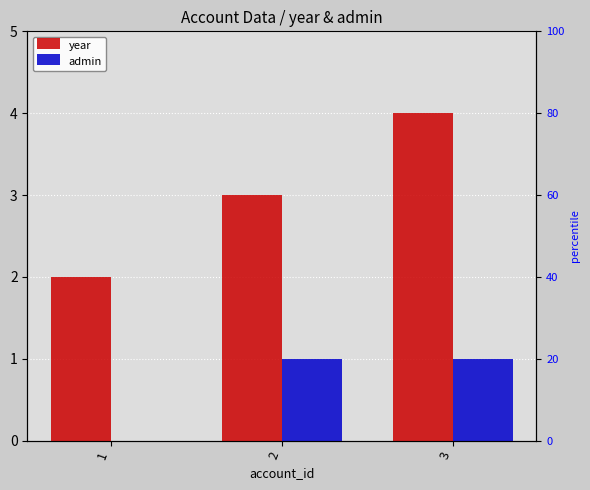

What is the value of the year bar at the 1st from the left?

2